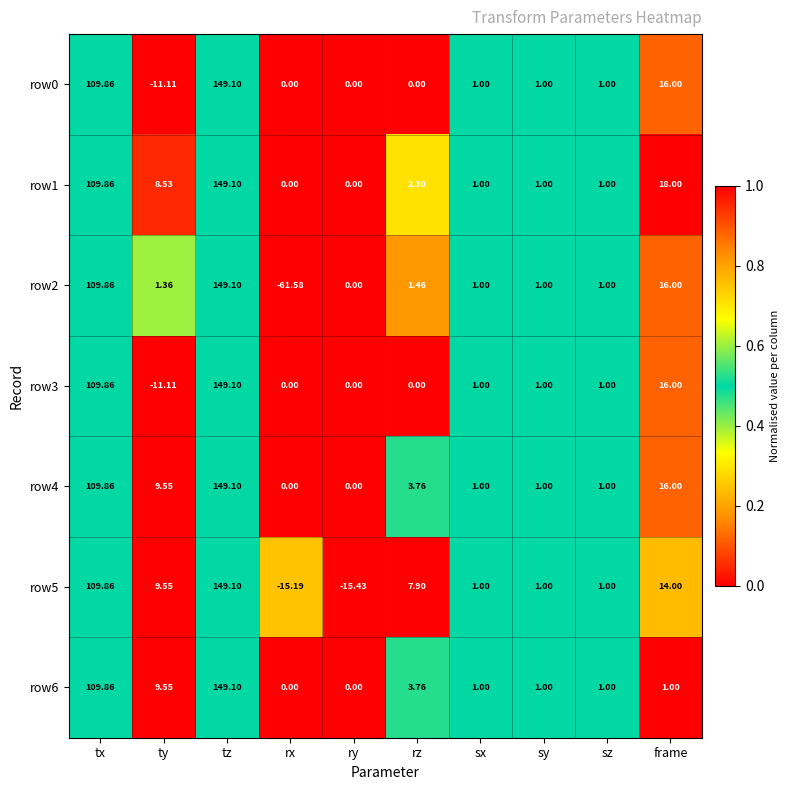

Which category has the lowest value across all series?

rx